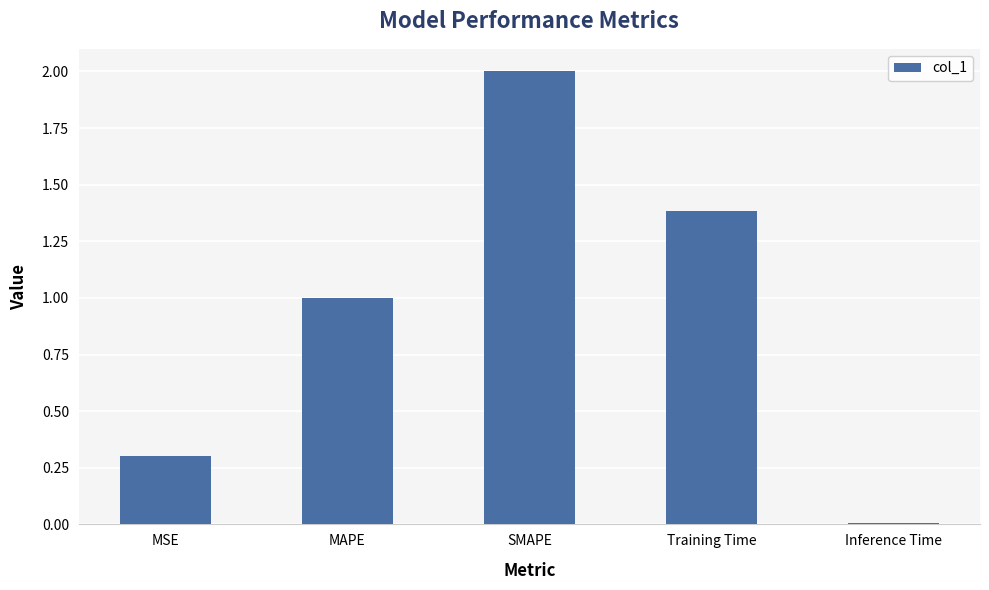

Is it true that the value at SMAPE is 0.5?

False